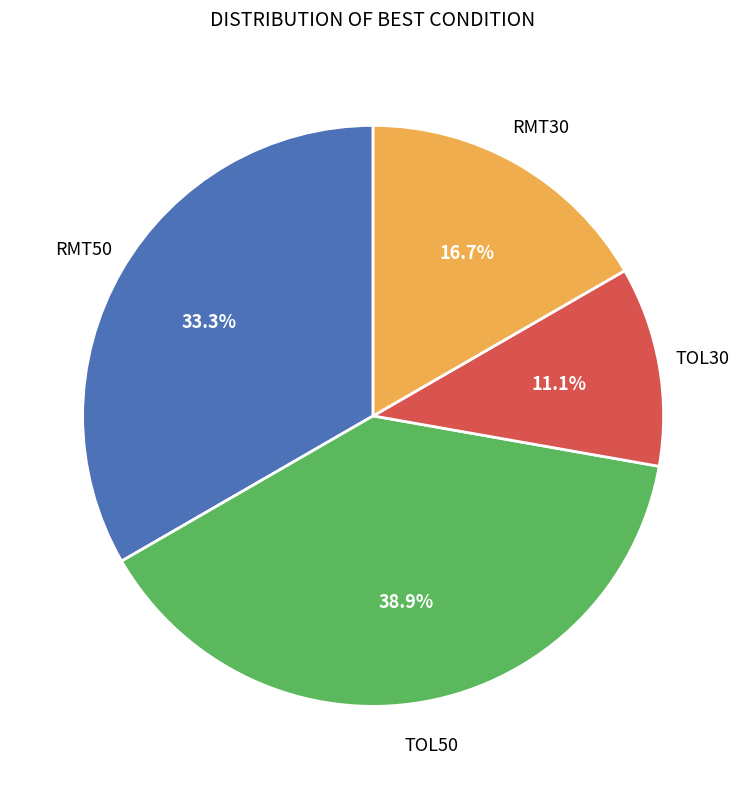

Does any single category account for the majority?

No